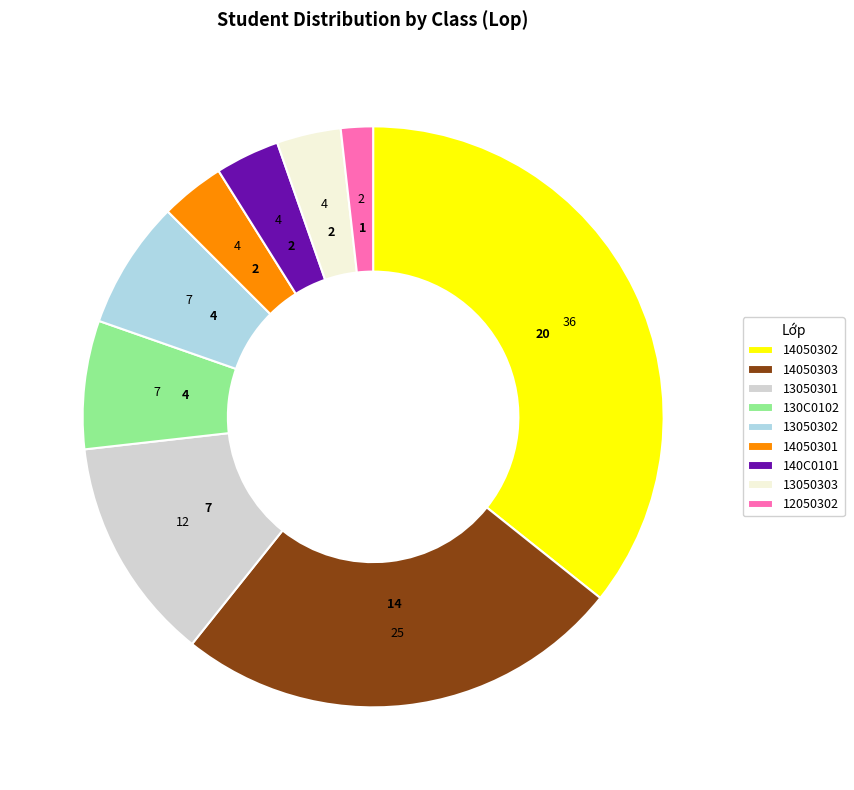

Combined, do 14050302 and 130C0102 account for over 50%?

No